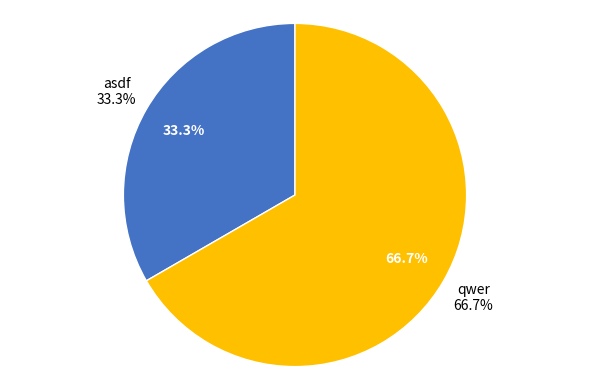

How many slices are in this pie chart?

2